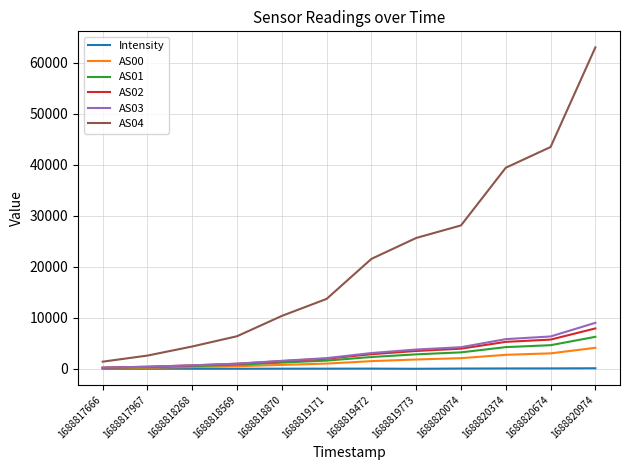

Is the value of AS01 at 1688819472 greater than the value of AS04 at 1688818268?

No